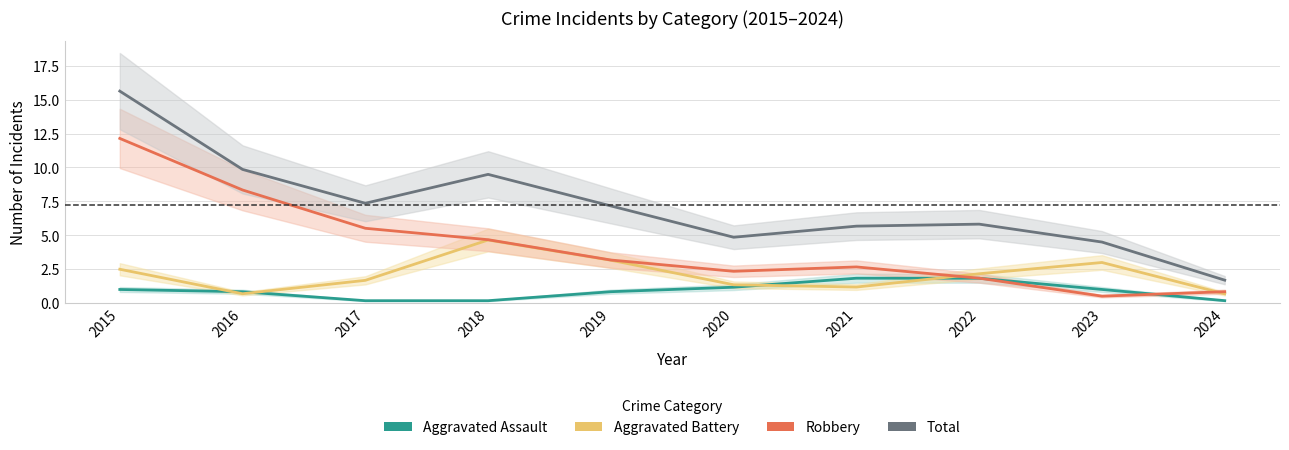

Reading left to right, extract all data points from this chart.

Aggravated Assault: 2015=1.0	2016=0.8	2017=0.2	2018=0.2	2019=0.8	2020=1.2	2021=1.8	2022=1.8	2023=1.0	2024=0.2
Aggravated Battery: 2015=2.5	2016=0.7	2017=1.7	2018=4.6	2019=3.2	2020=1.3	2021=1.2	2022=2.2	2023=3.0	2024=0.7
Robbery: 2015=12.1	2016=8.3	2017=5.5	2018=4.7	2019=3.2	2020=2.3	2021=2.7	2022=1.8	2023=0.5	2024=0.8
Total: 2015=15.6	2016=9.9	2017=7.4	2018=9.5	2019=7.2	2020=4.9	2021=5.7	2022=5.8	2023=4.5	2024=1.7